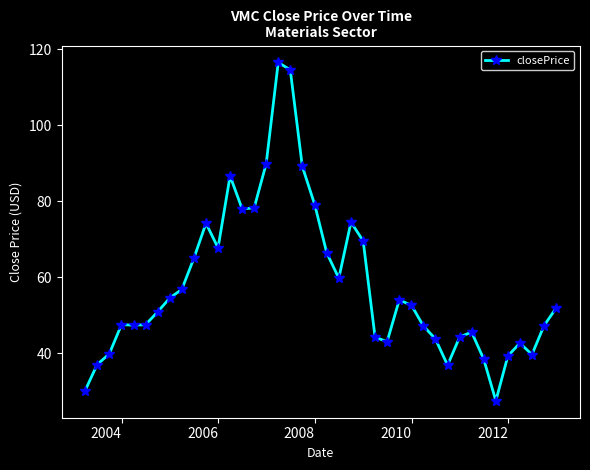

How many data points does each series have?

40